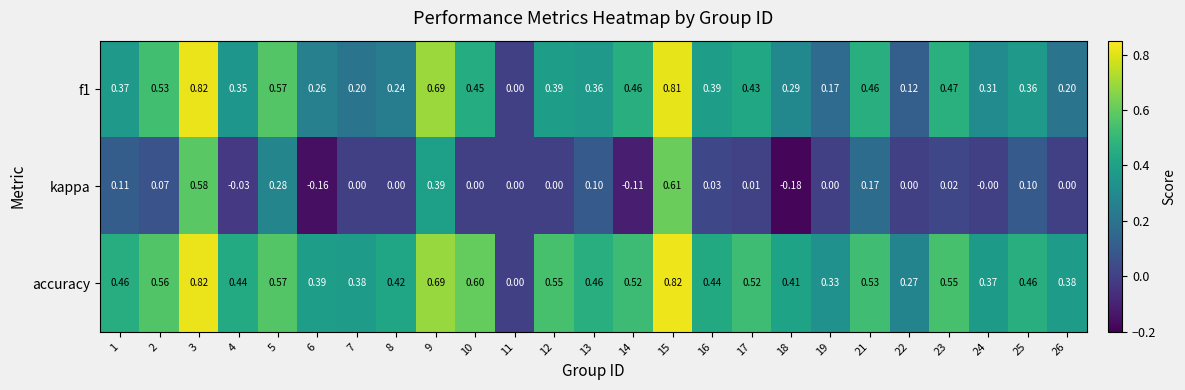

Is the value of f1 at 4 greater than the value of kappa at 4?

Yes